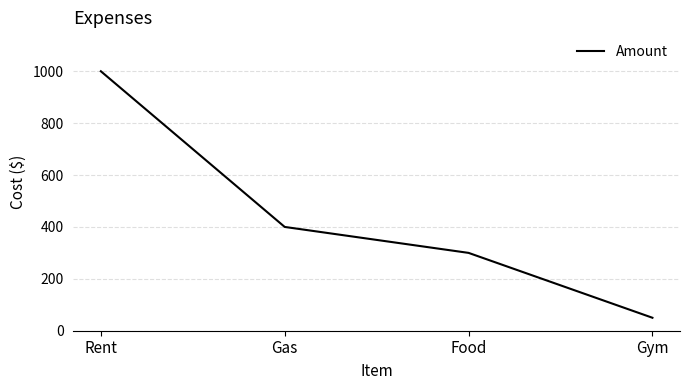

The value at Rent is 1000. True or false?

True